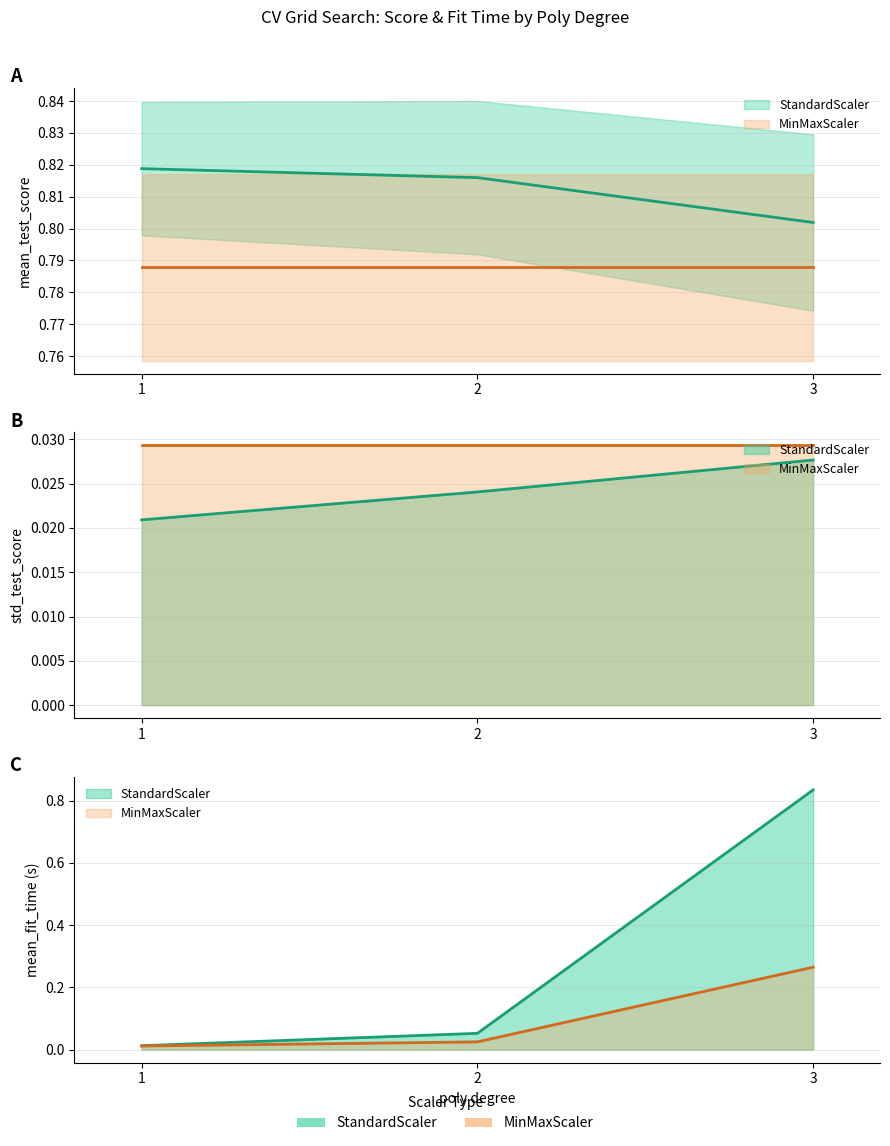

What is the value of the mean_fit_time_StandardScaler point at the 3rd from the left?

0.8